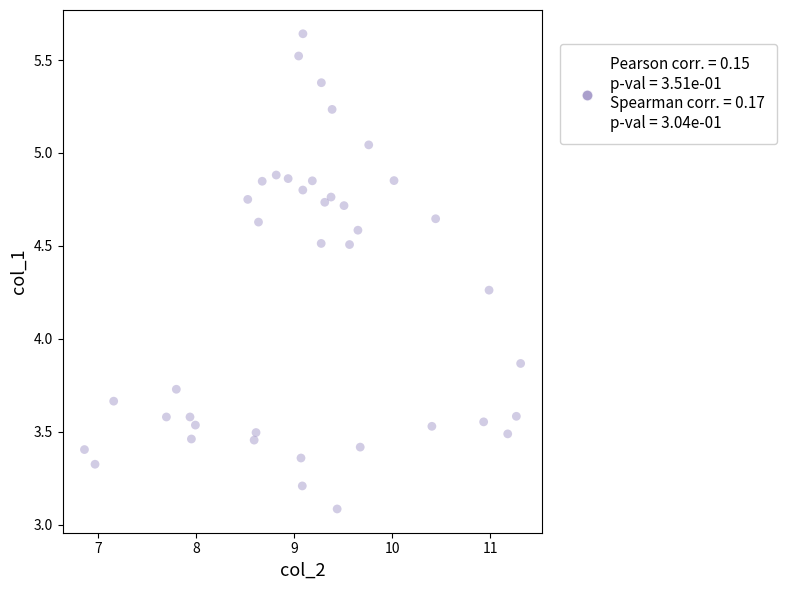

What is the range of Y values (max minus min)?

2.6